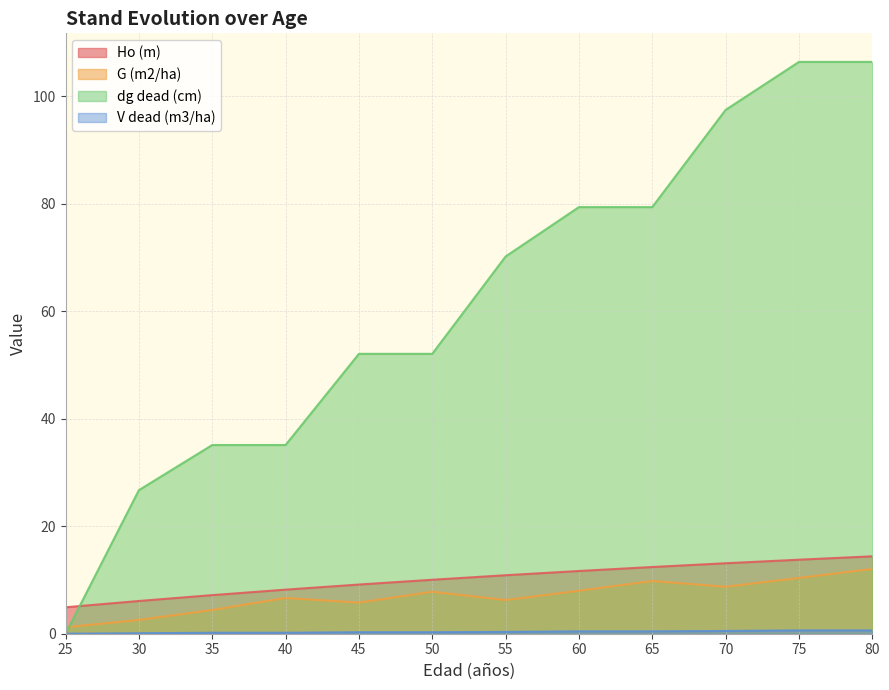

At which category is the sum across all series the highest?

80